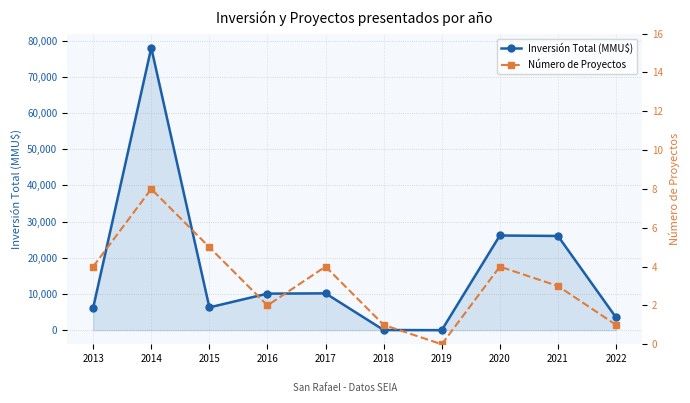

How many lines are shown in the chart?

2